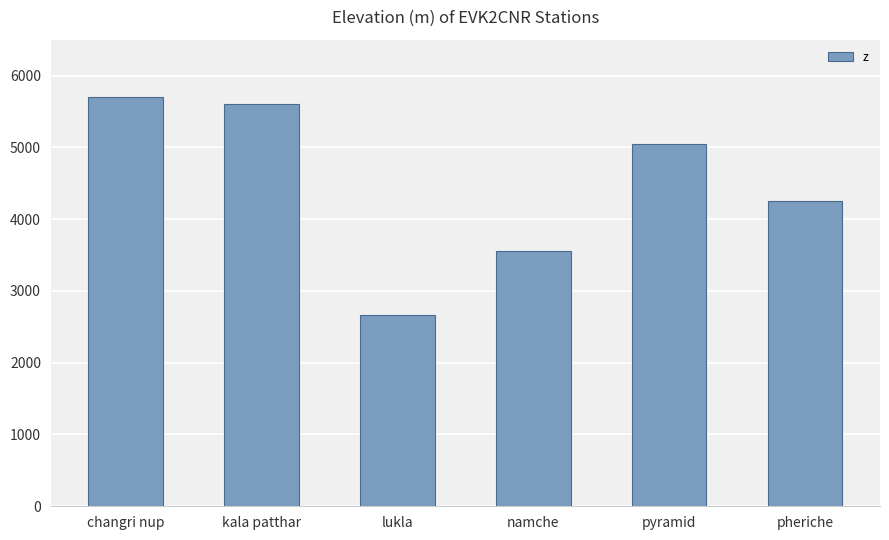

The value at pyramid is 2822. True or false?

False